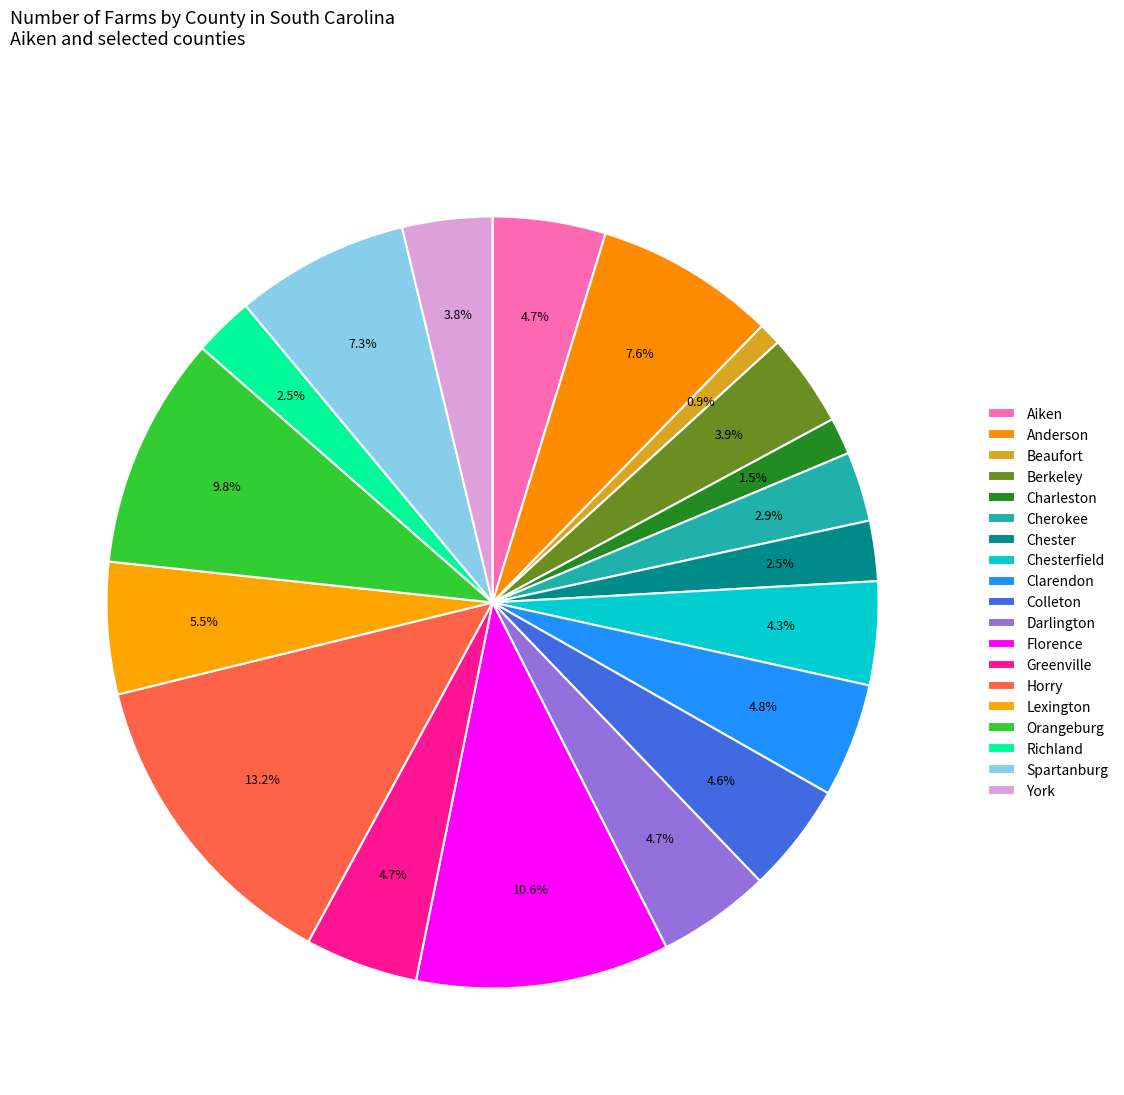

How many slices are in this pie chart?

19